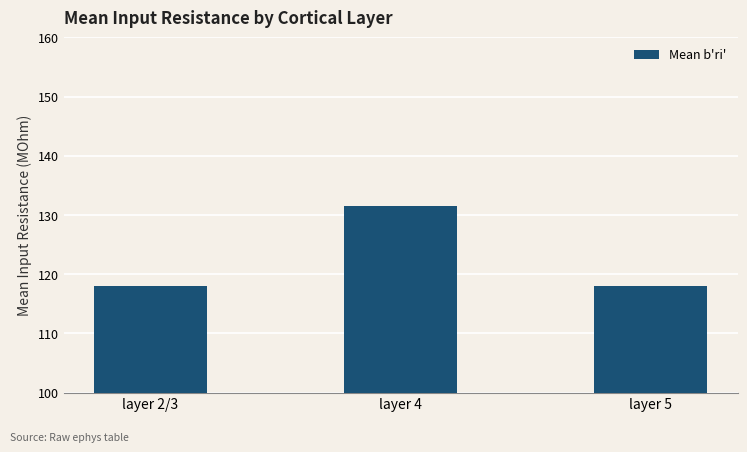

What is the greatest value displayed?

131.5